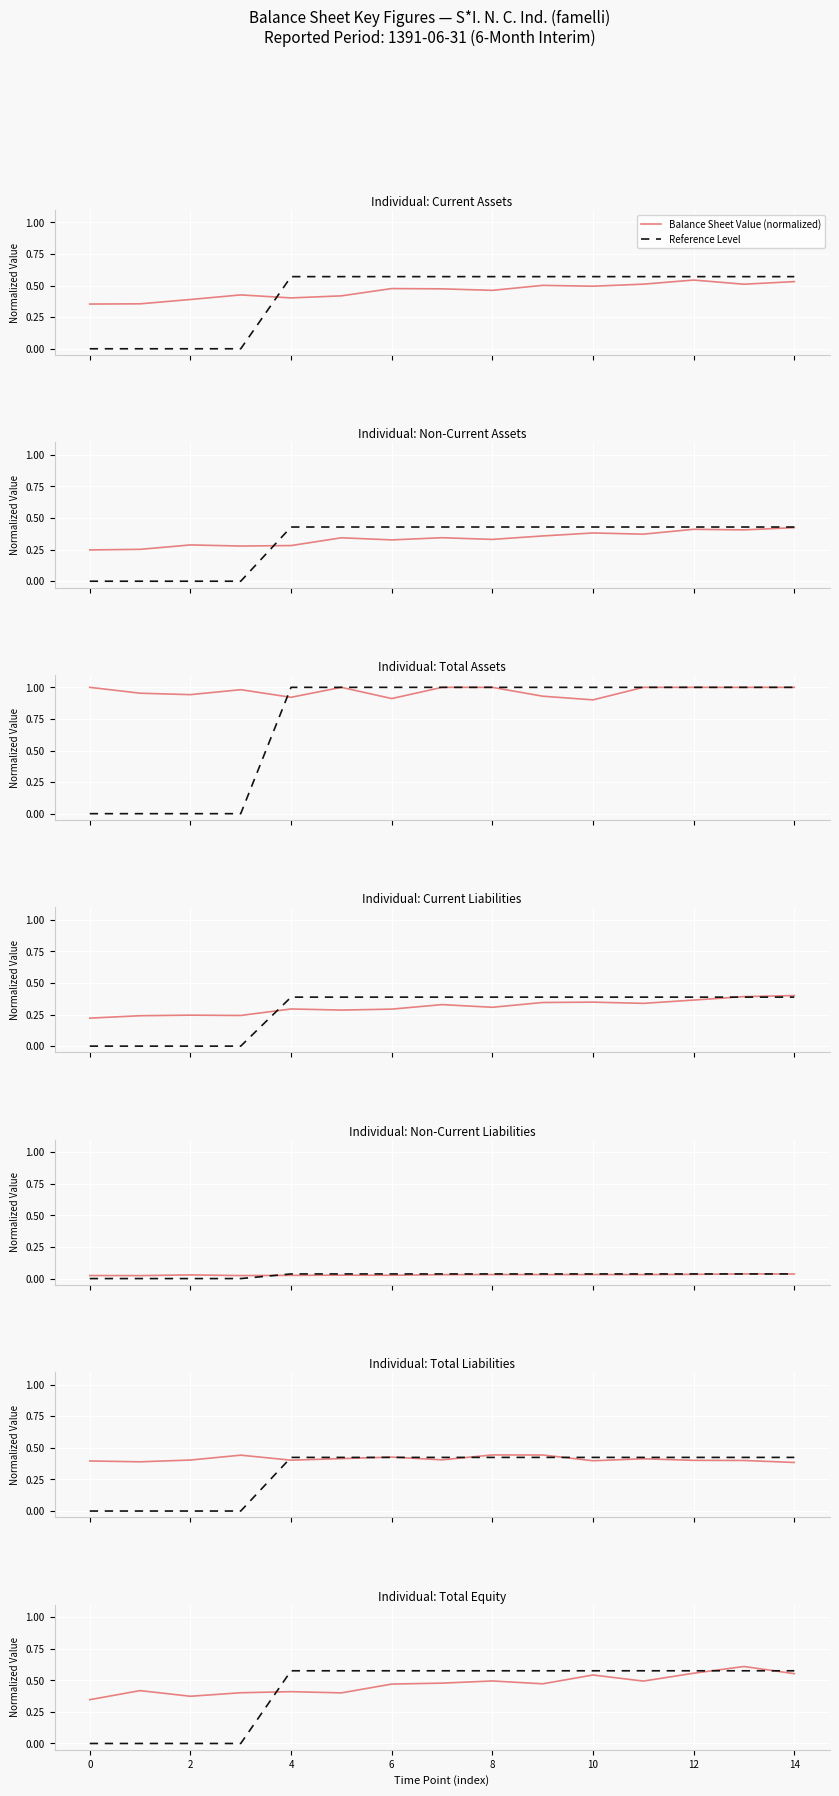

True or false: Reference Level has more than 1 interior local peaks.

False